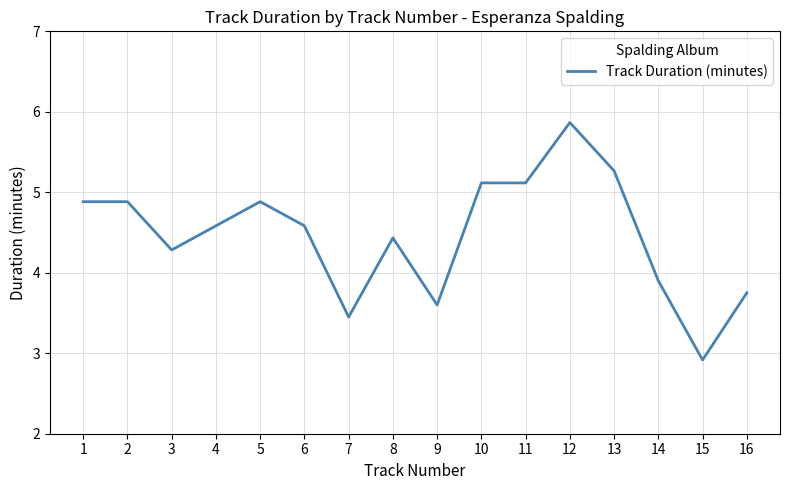

What value does the data have at 7?

3.5